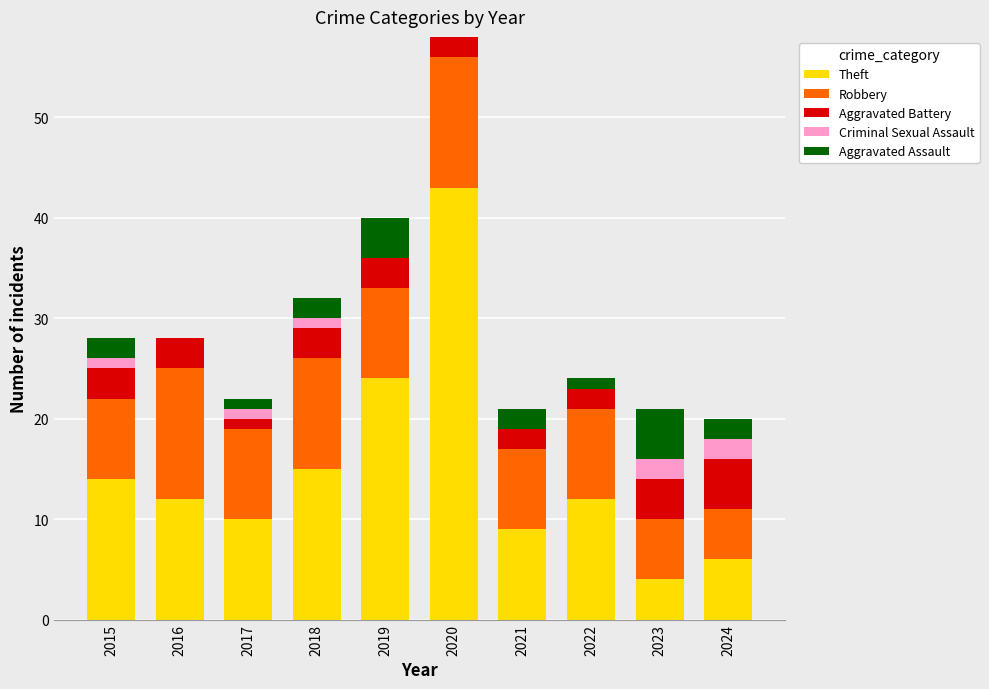

What is the maximum value for Theft?

43